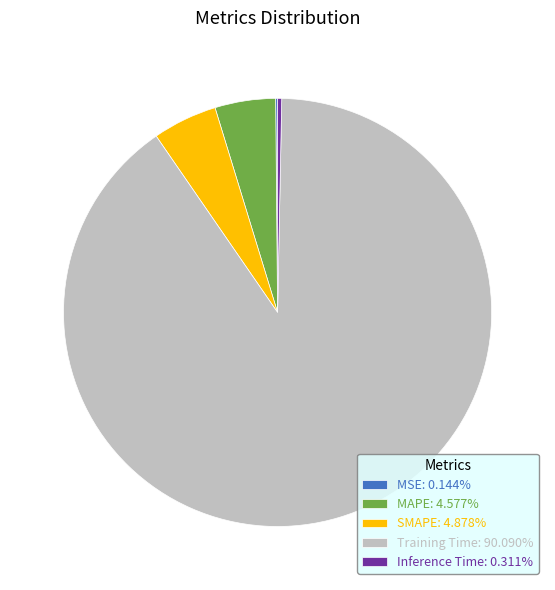

Is the sum of MAPE: 4.577% and Training Time: 90.090% greater than half?

Yes